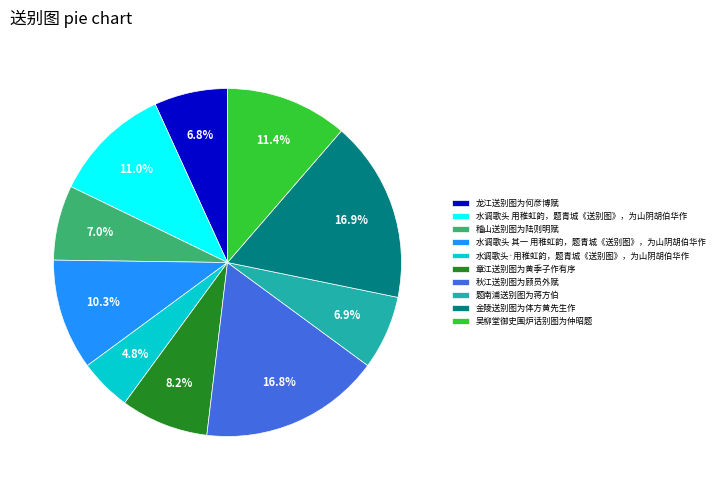

Is the sum of 吴柳堂御史围炉话别图为仲昭题 and 章江送别图为黄季子作有序 greater than half?

No